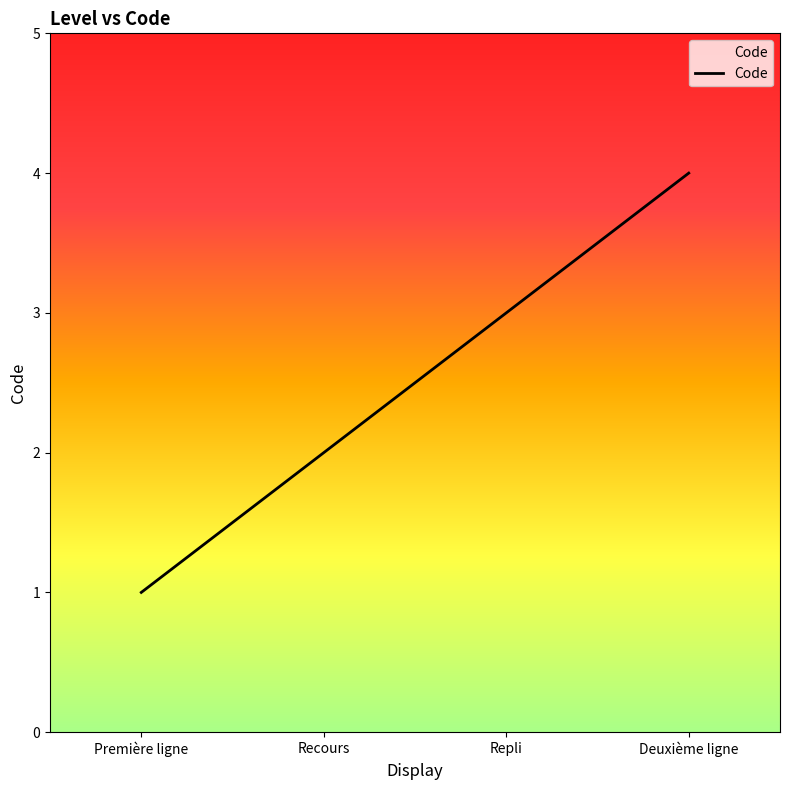

What is the difference between the second highest and second lowest values?

1